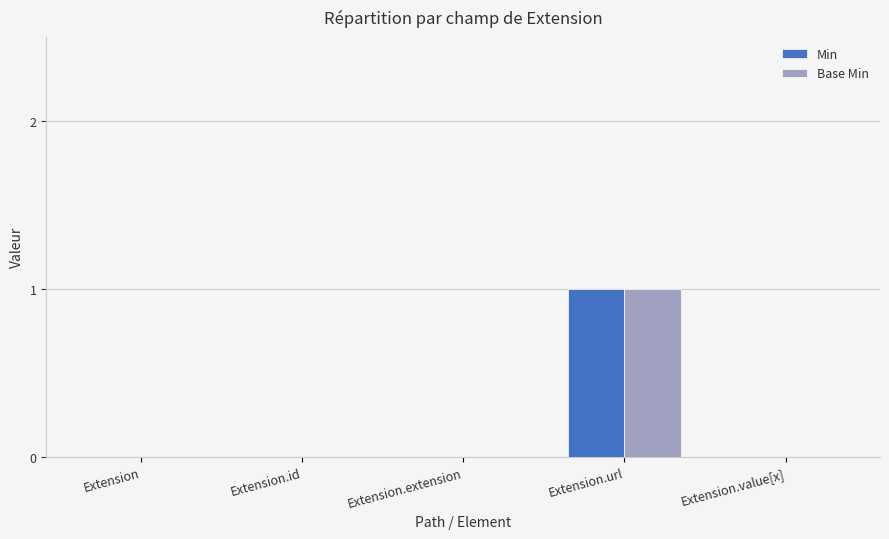

Which category has the highest value across all series?

Extension.url